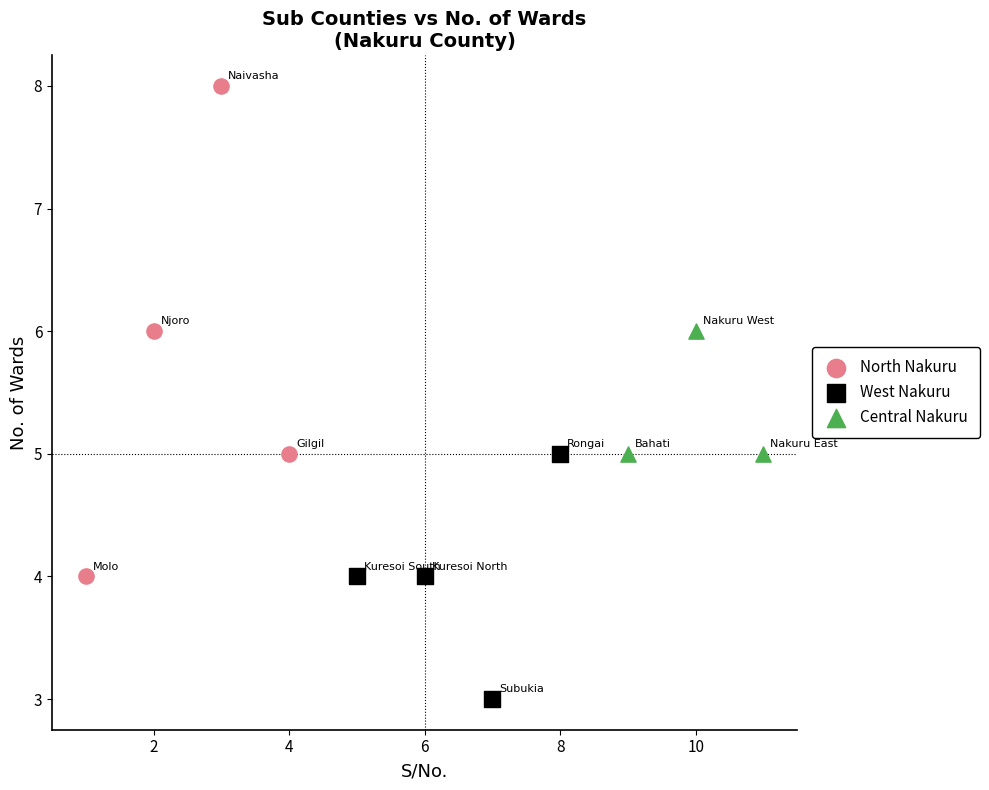

Which series has the widest spread of Y values?

North Nakuru